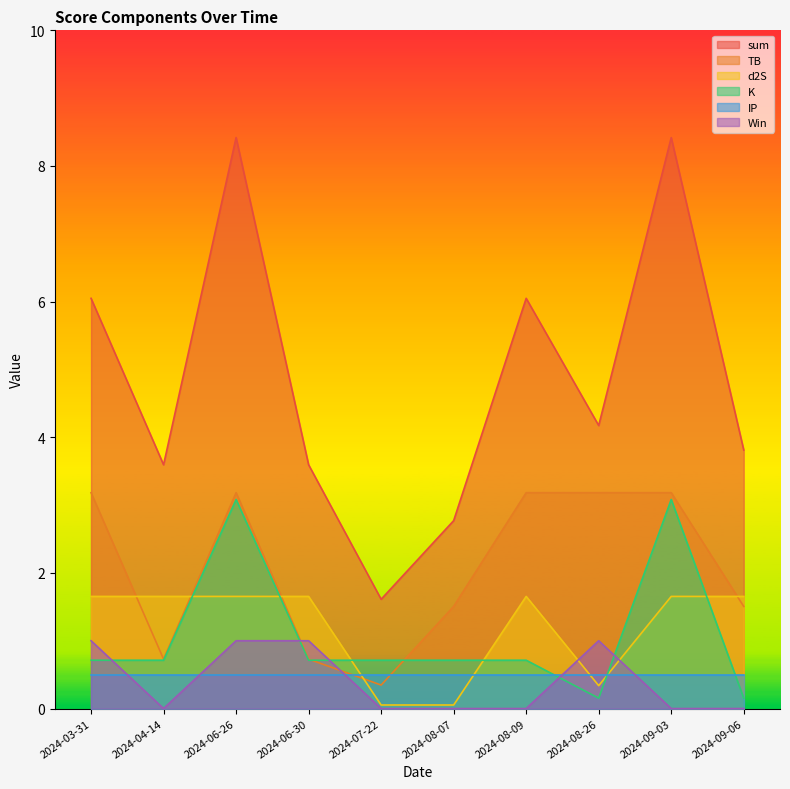

At which category does Win reach its first local valley?

2024-04-14